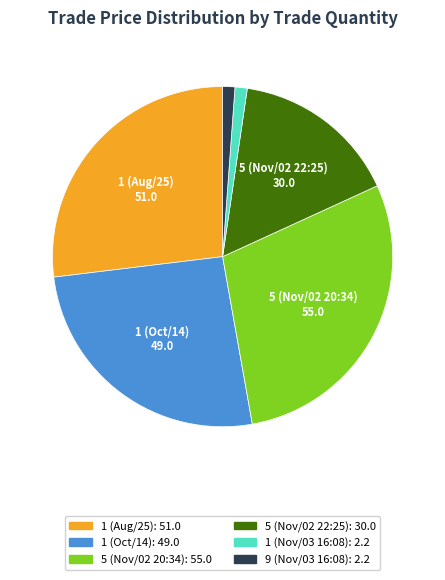

The 5 (Nov/02 22:25) slice represents 16% of the pie. True or false?

True